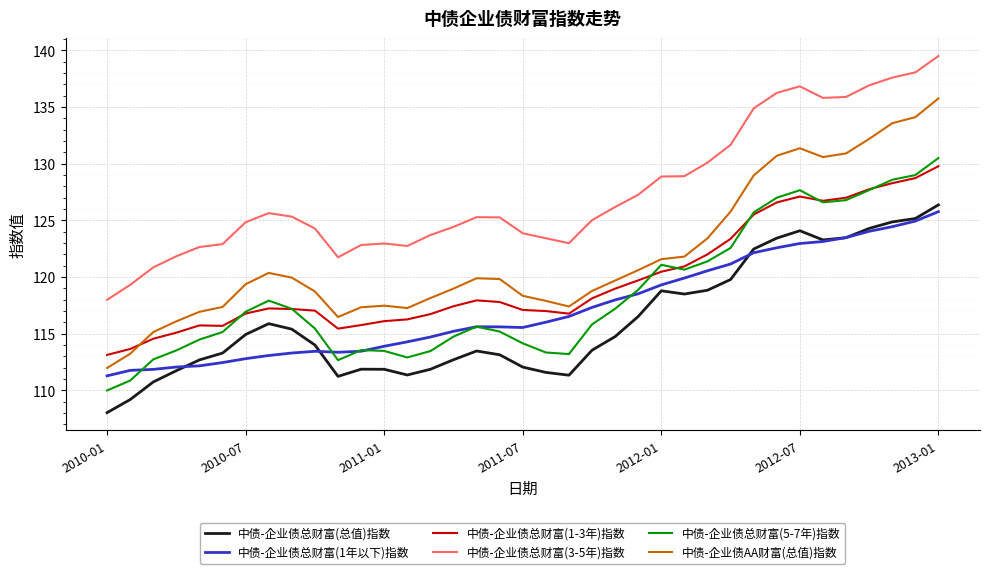

At how many categories does at least one series exceed 117?

37